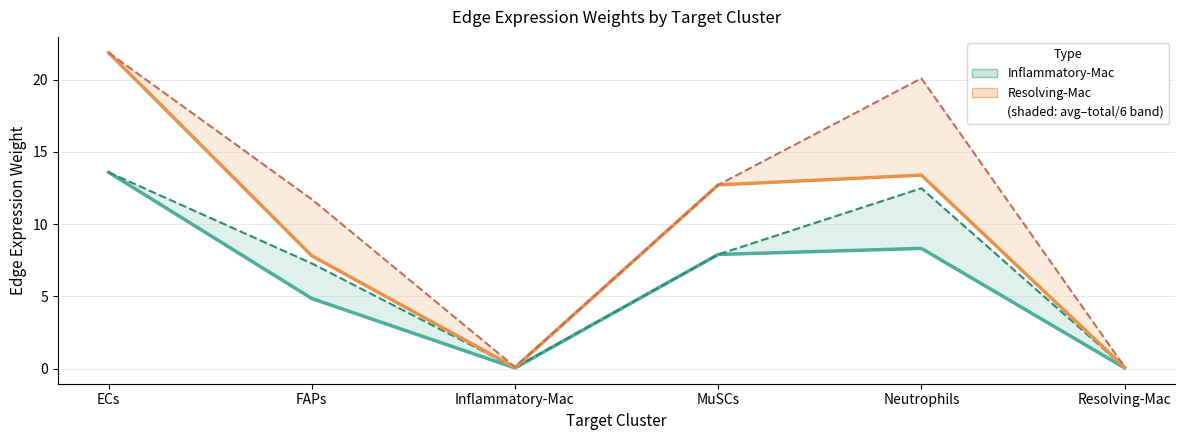

What is the difference between the second highest and second lowest values in the Resolving-Mac (avg weight) series?

13.3